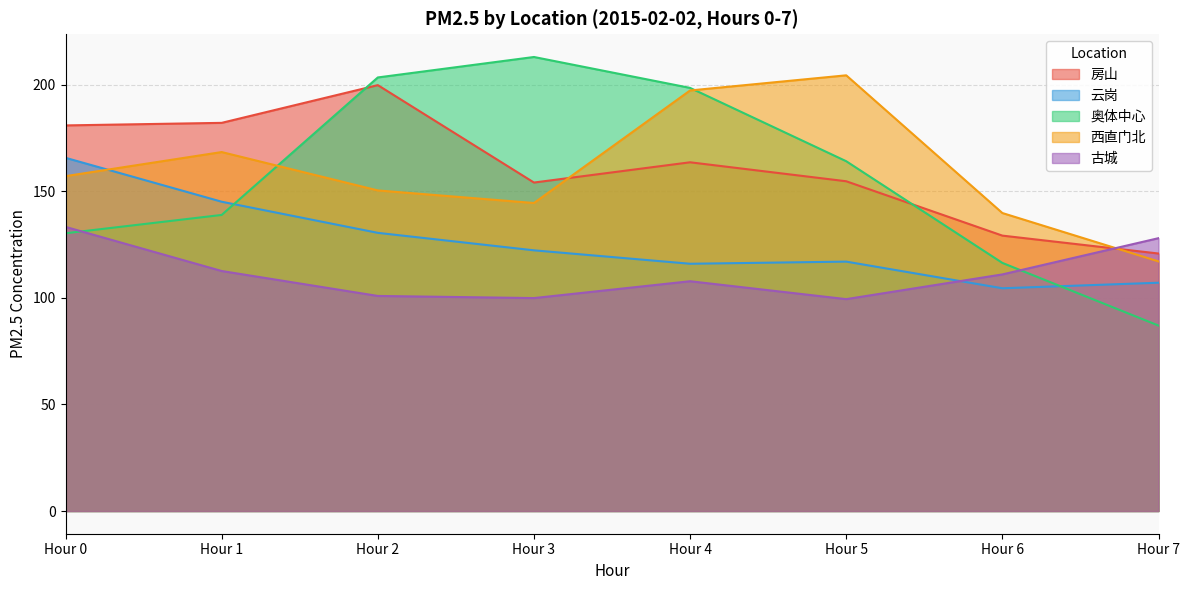

What is the value of the 云岗 point at the 7th from the left?

104.5